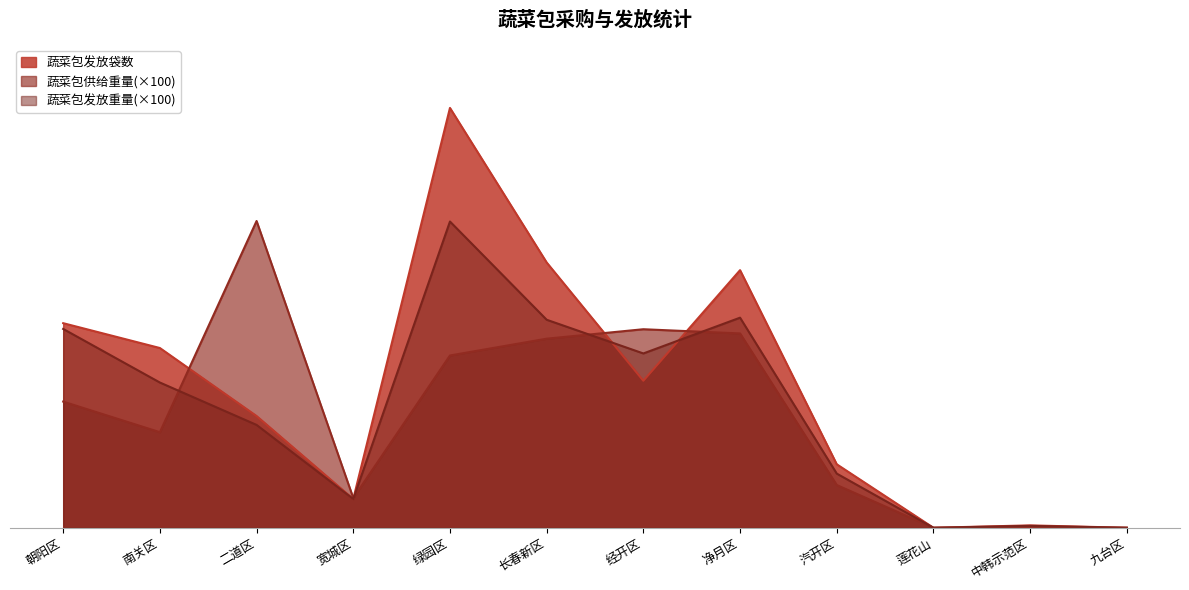

What is the value of the 蔬菜包发放袋数 point at the 3rd from the left?

10637.0